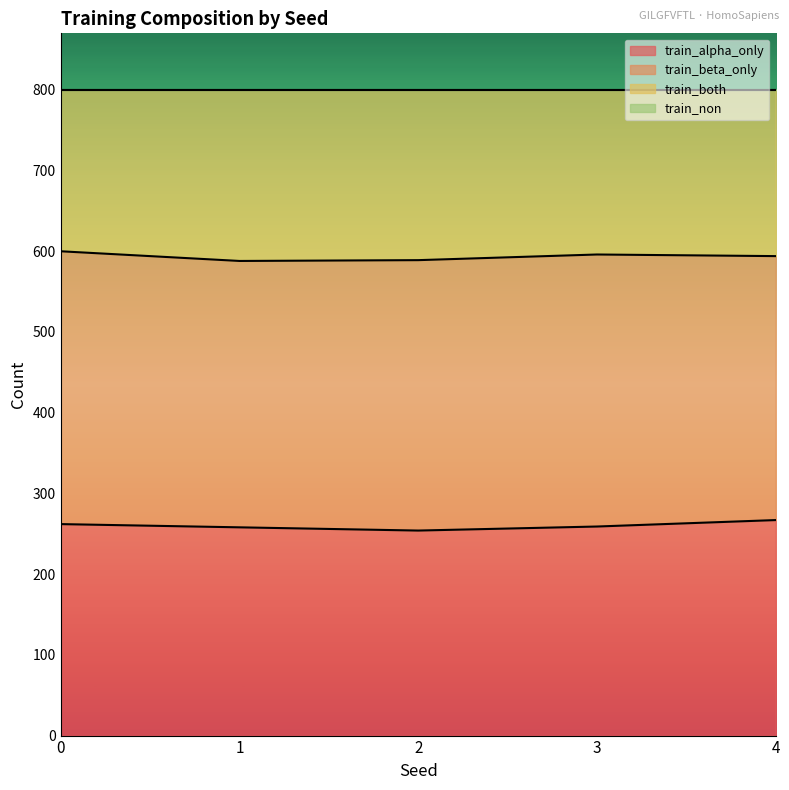

Does the chart display data point markers on the line(s)?

No